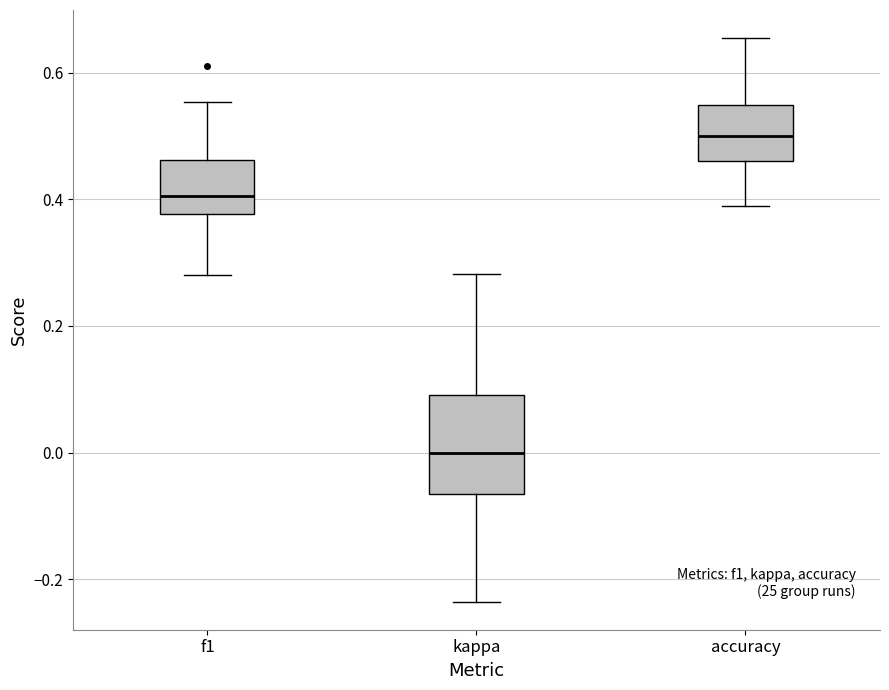

Where does the upper whisker of the box for f1 end on the y-axis? The values are not printed on the chart, so give them approximately, as read against the axis.

0.56